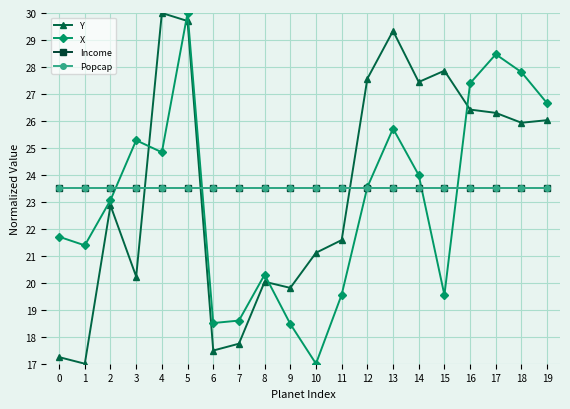

True or false: Income has more than 2 points higher than both neighbors.

False